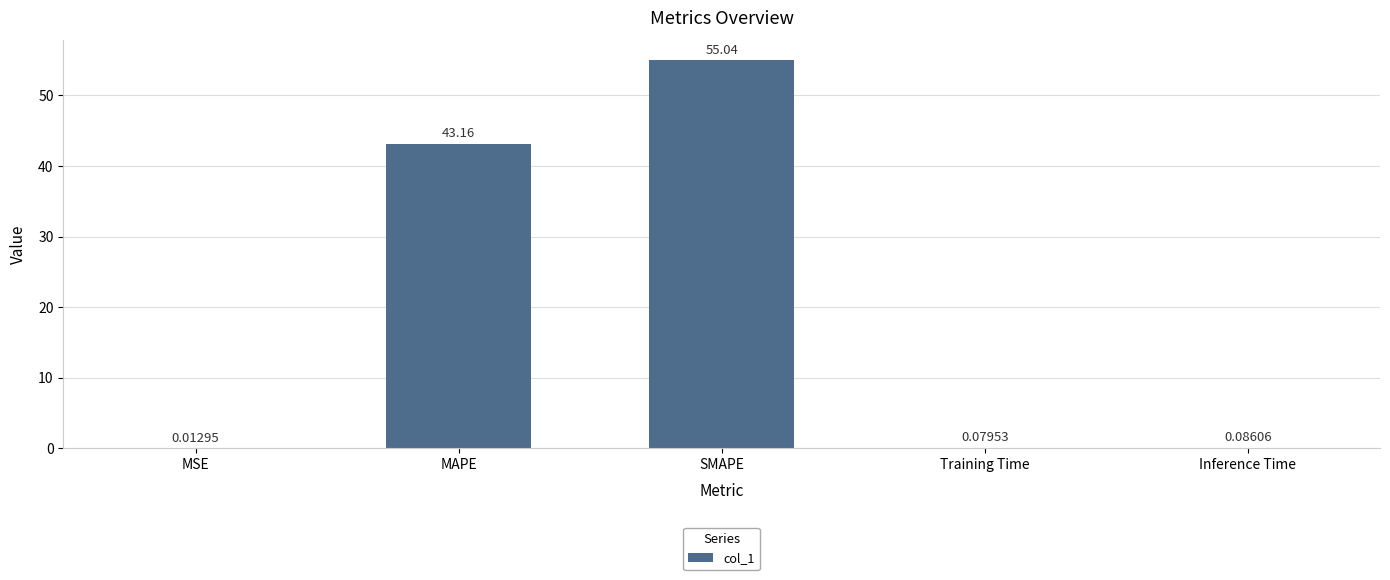

Which has a higher value, SMAPE or MSE?

SMAPE